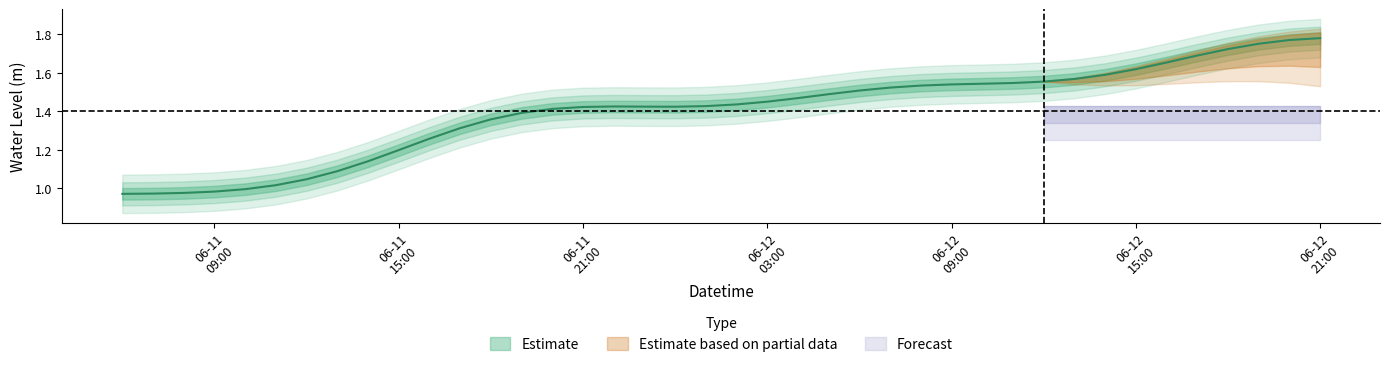

Which category has the lowest value across all series?

2024-06-11 06:00:00